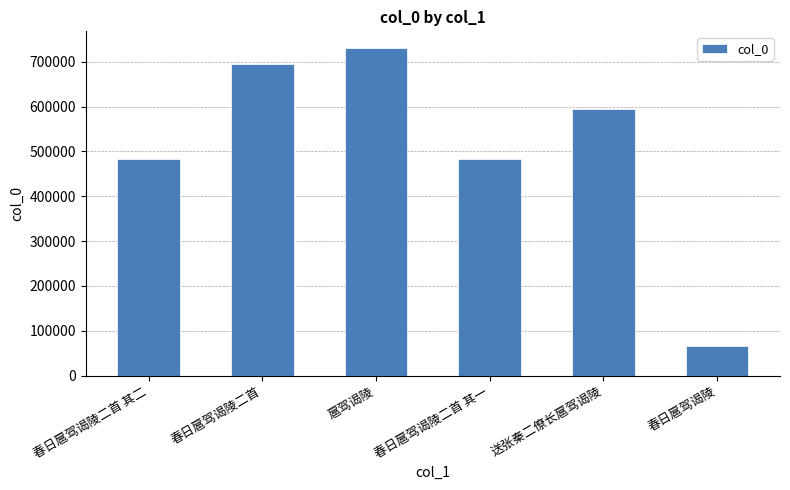

What value does the data have at 春日扈驾谒陵二首, to the nearest 10?

694700